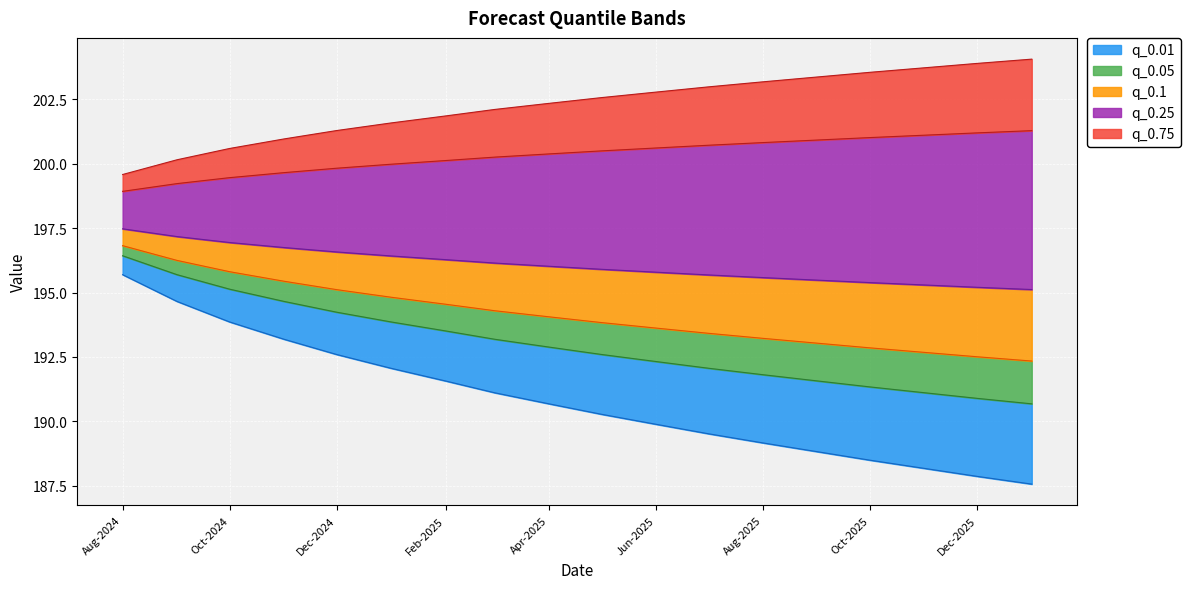

True or false: q_0.25 and q_0.01 intersect in this chart.

False